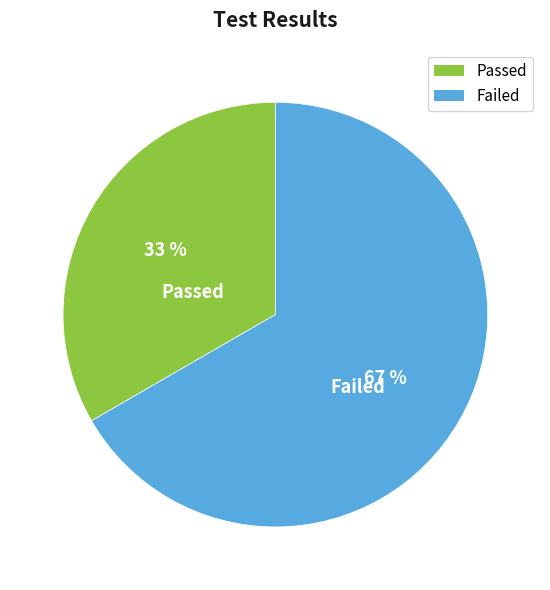

What is the ratio of the value at Passed to the value at Failed?

0.5